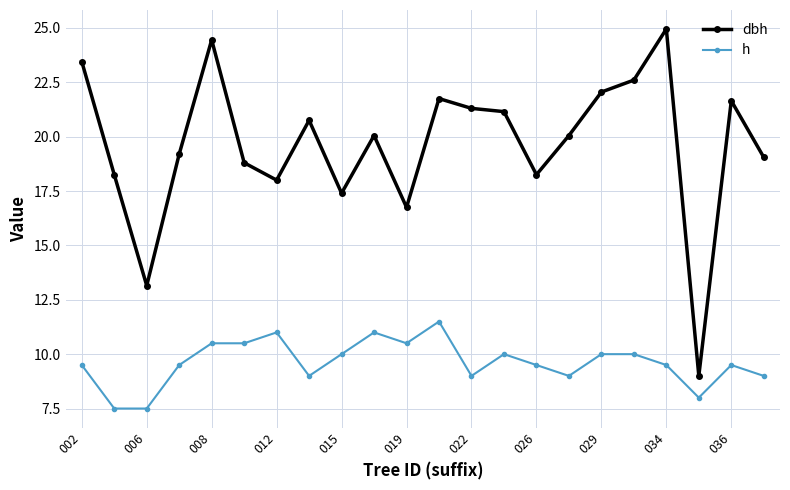

True or false: h has more than 2 interior local peaks.

True